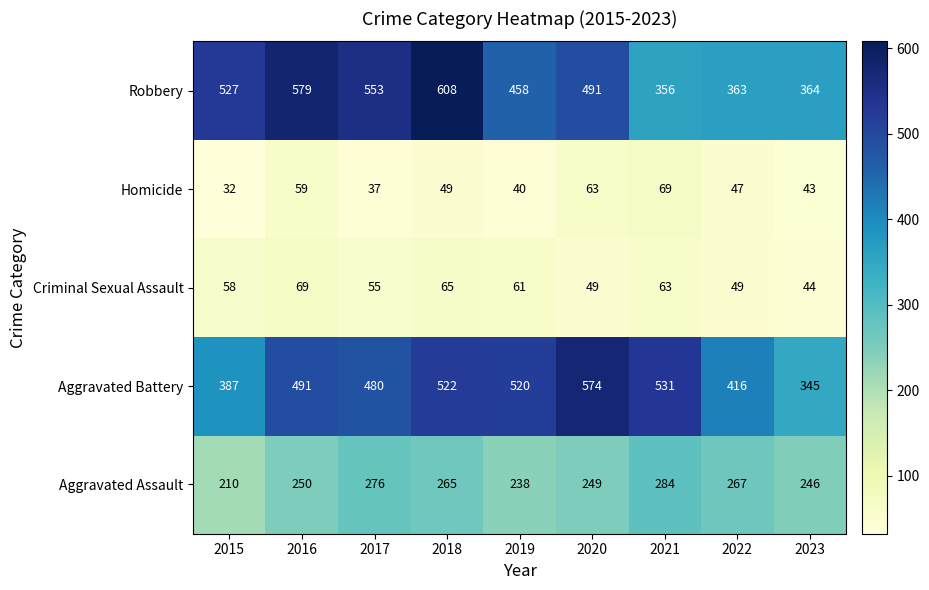

What is the greatest value displayed?

608